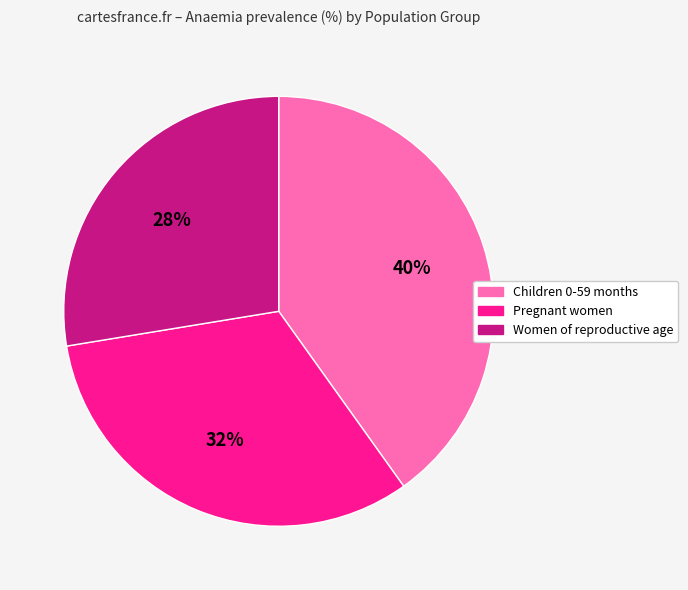

Combined, do Women of reproductive age and Pregnant women account for over 50%?

Yes